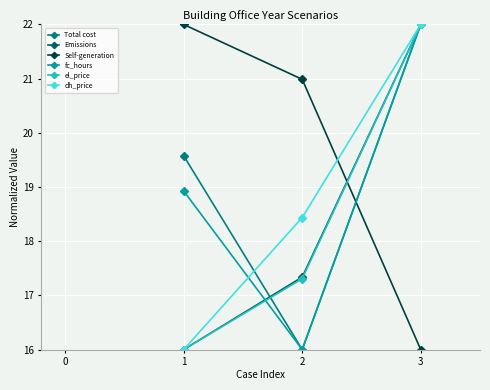

Rank the categories by el_price value from lowest to highest.

1, 2, 3